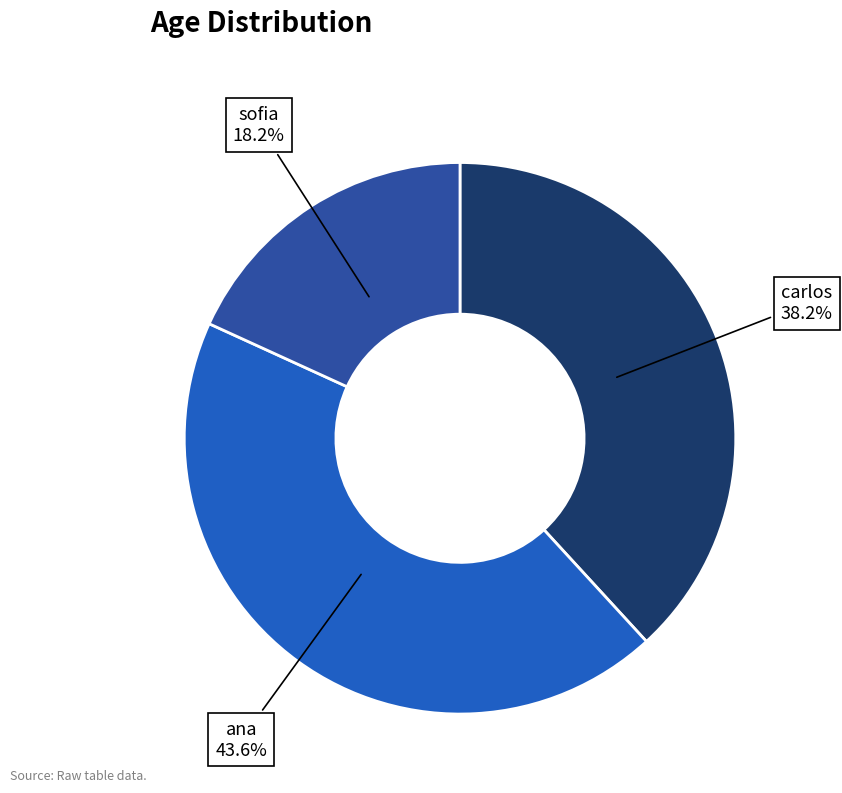

To the nearest percent, what is the difference between the largest and smallest slice percentages?

25%